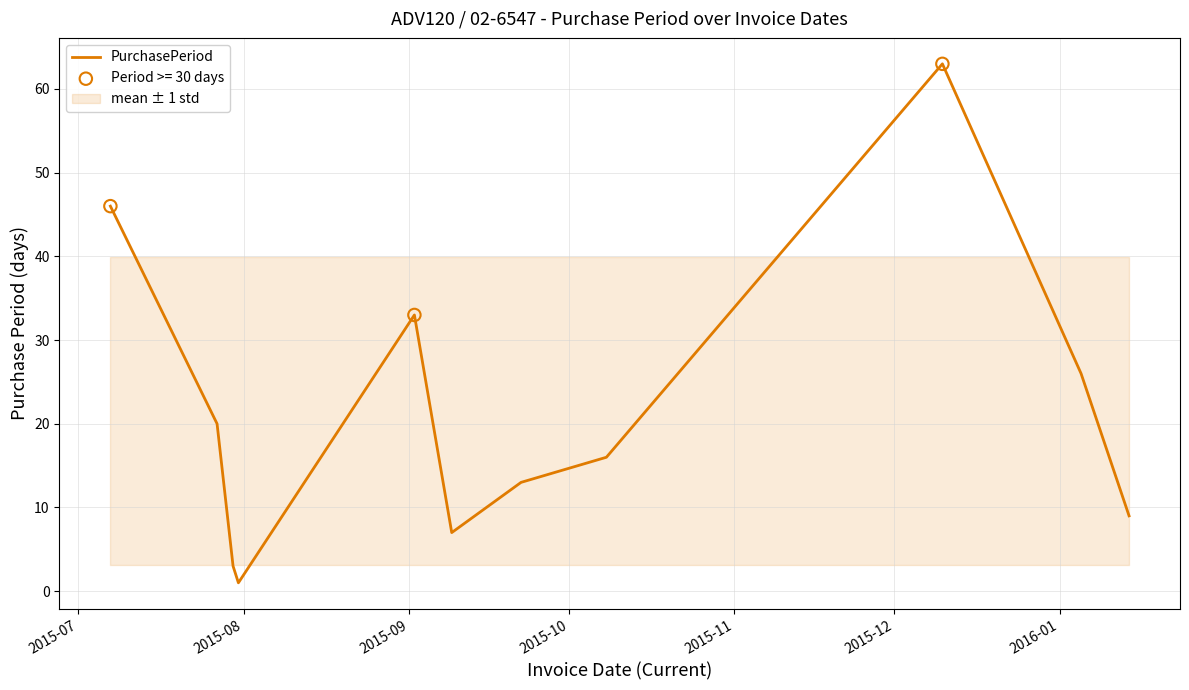

What is the maximum value for PurchasePeriod?

63